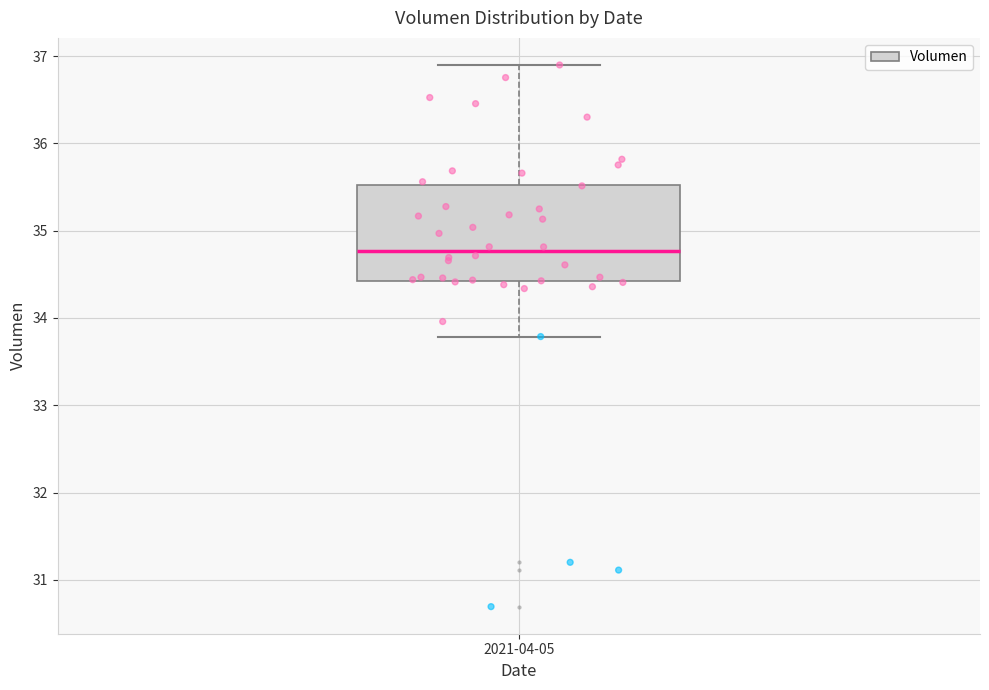

Transcribe this box plot: give where the median line is, the range the box spans, and where the two whiskers end, as read against the y-axis. The values are not printed on the chart, so give them approximately, as read against the axis.

median 34.8, box 34.4 to 35.5, whiskers 33.8 to 36.9